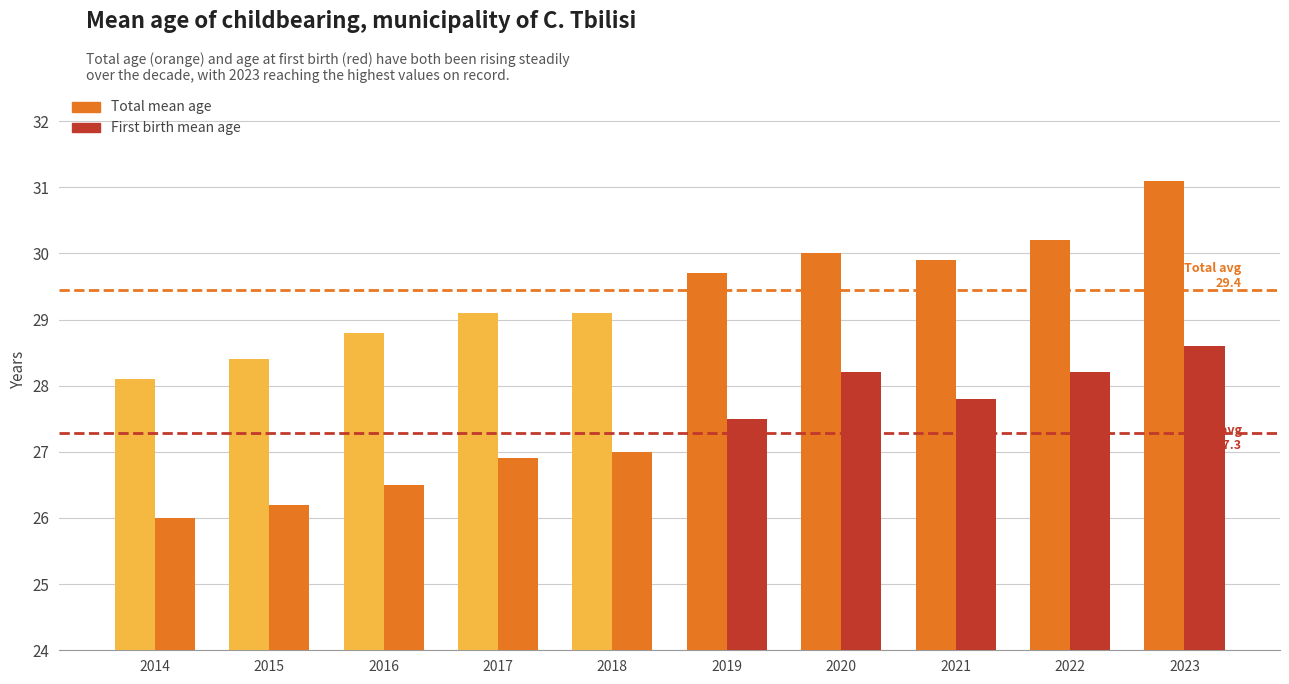

How many groups of bars are there?

10